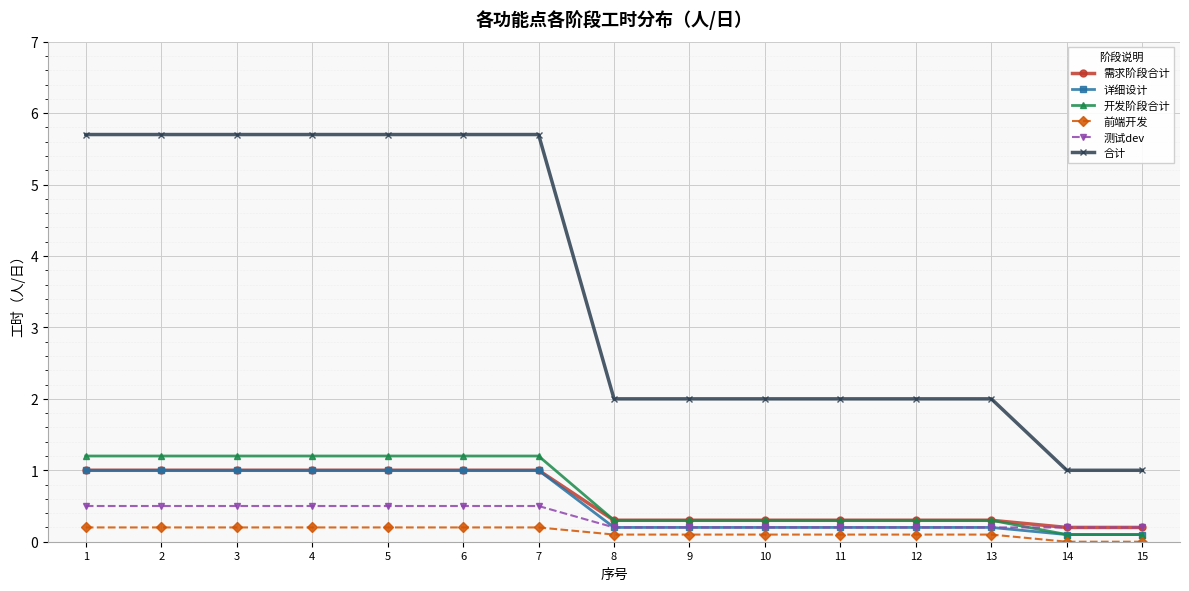

Is the value of 合计 at 11 greater than the value of 开发阶段合计 at 8?

Yes